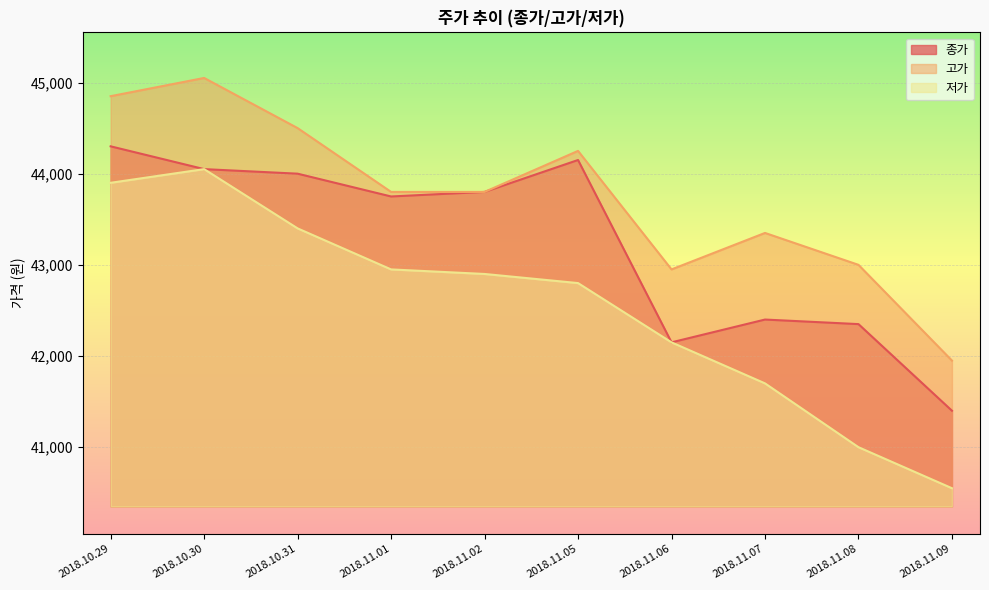

Which series changed the most between 2018.11.01 and 2018.11.07?

종가